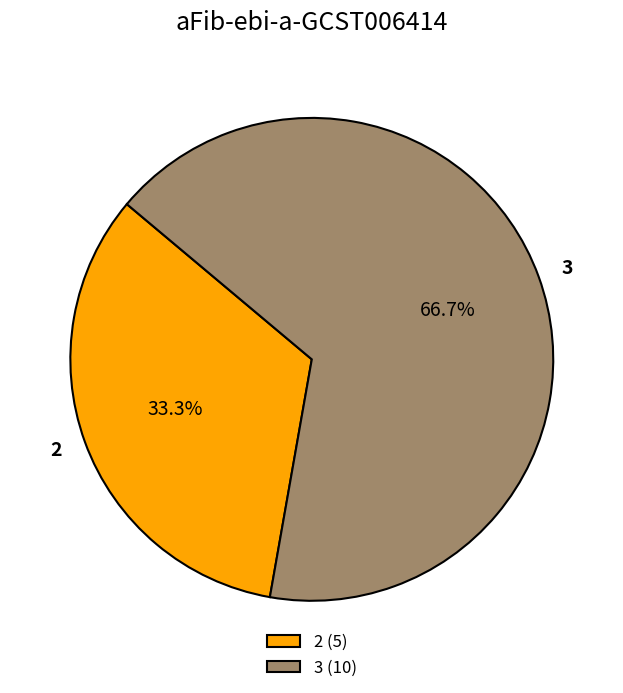

What is the ratio of the value at 2 (5) to the value at 3 (10)?

0.5